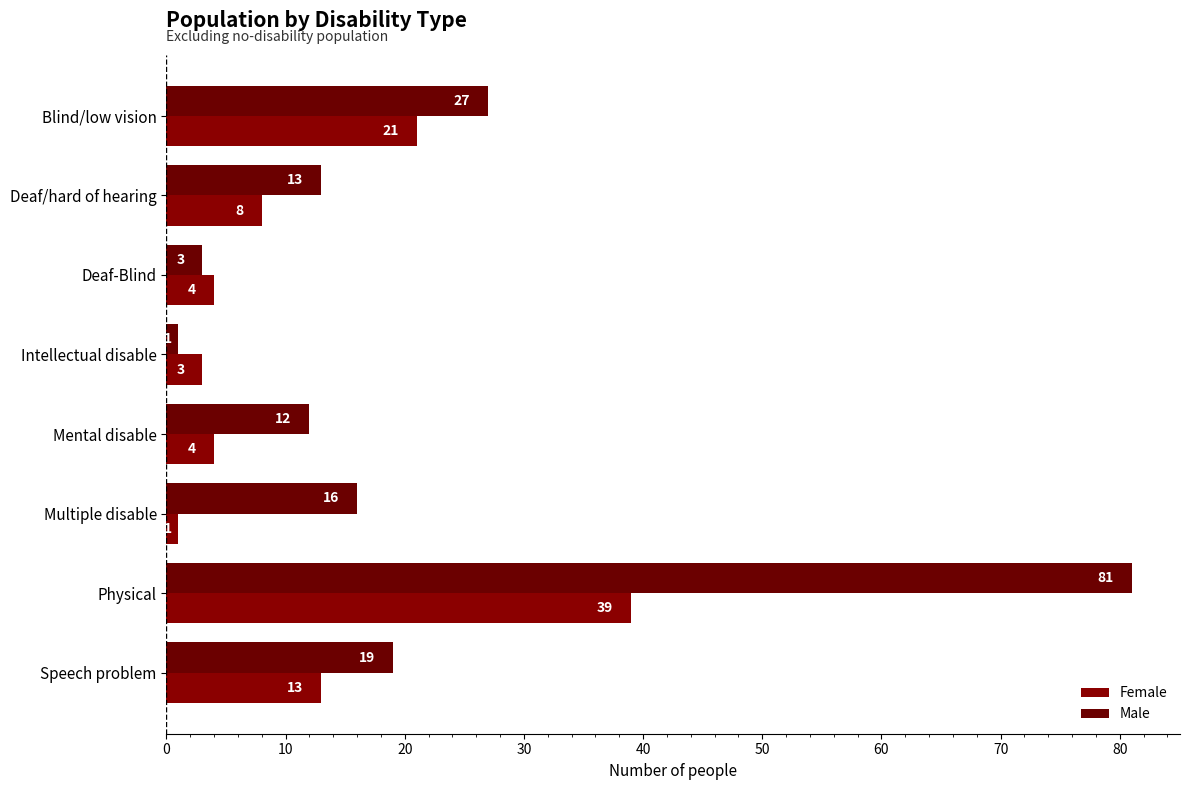

How many categories are shown in the chart?

8